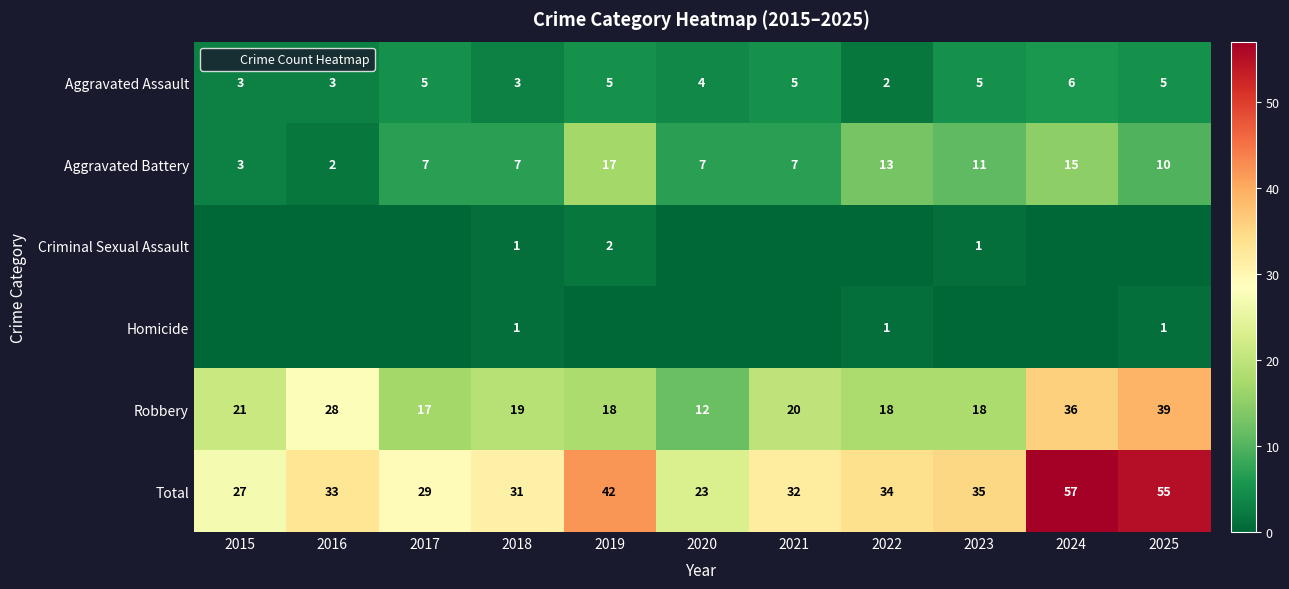

What is the total value across all series at 2015?

54